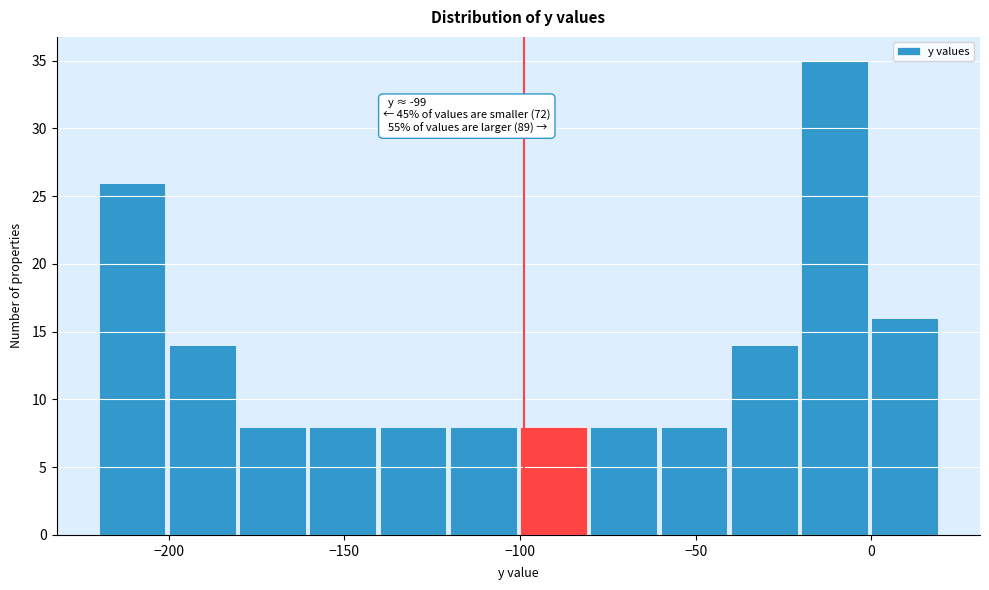

Over which range of the x-axis is the bar tallest?

-20 to 0